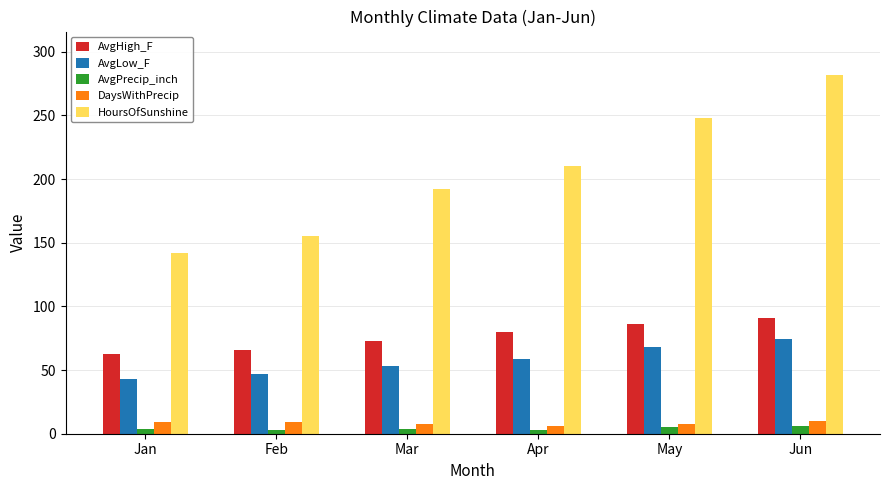

How many AvgHigh_F values are between 66 and 86?

4